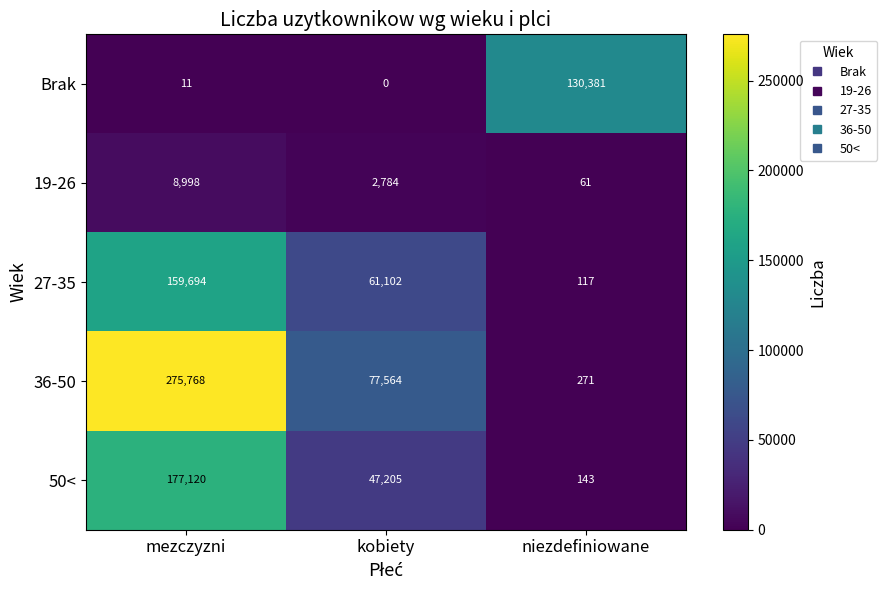

Reading right to left, transcribe all the data shown in this chart.

Brak: niezdefiniowane=130381	kobiety=0	mezczyzni=11
19-26: niezdefiniowane=61	kobiety=2784	mezczyzni=8998
27-35: niezdefiniowane=117	kobiety=61102	mezczyzni=159694
36-50: niezdefiniowane=271	kobiety=77564	mezczyzni=275768
50<: niezdefiniowane=143	kobiety=47205	mezczyzni=177120